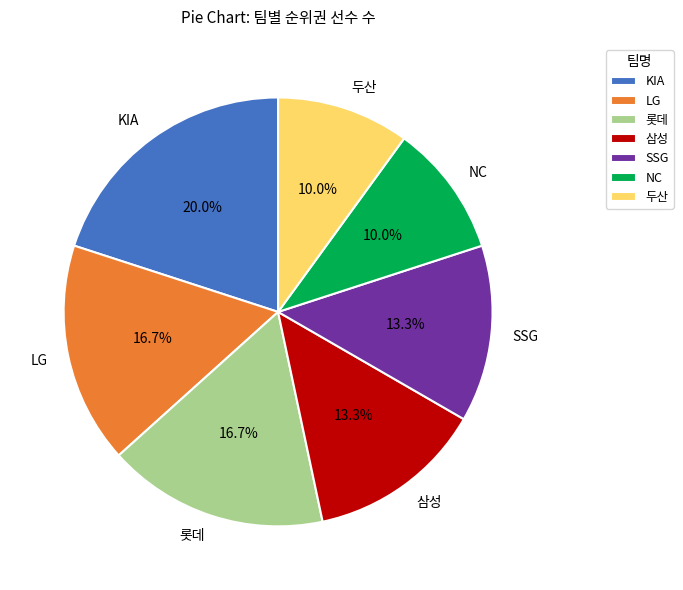

What is the ratio of the value at NC to the value at 두산?

1.0